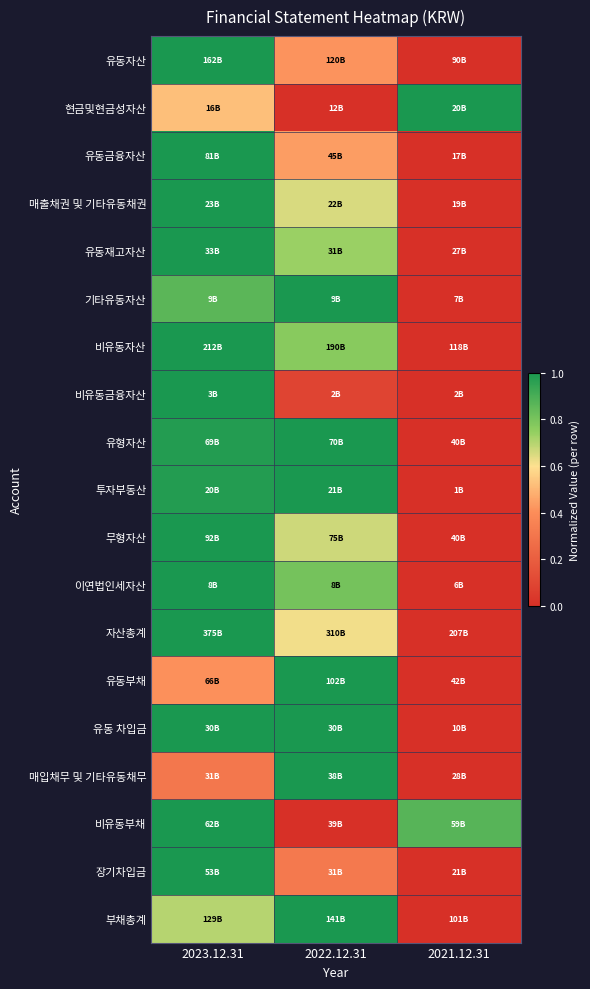

At which category is the sum across all series the highest?

2023.12.31